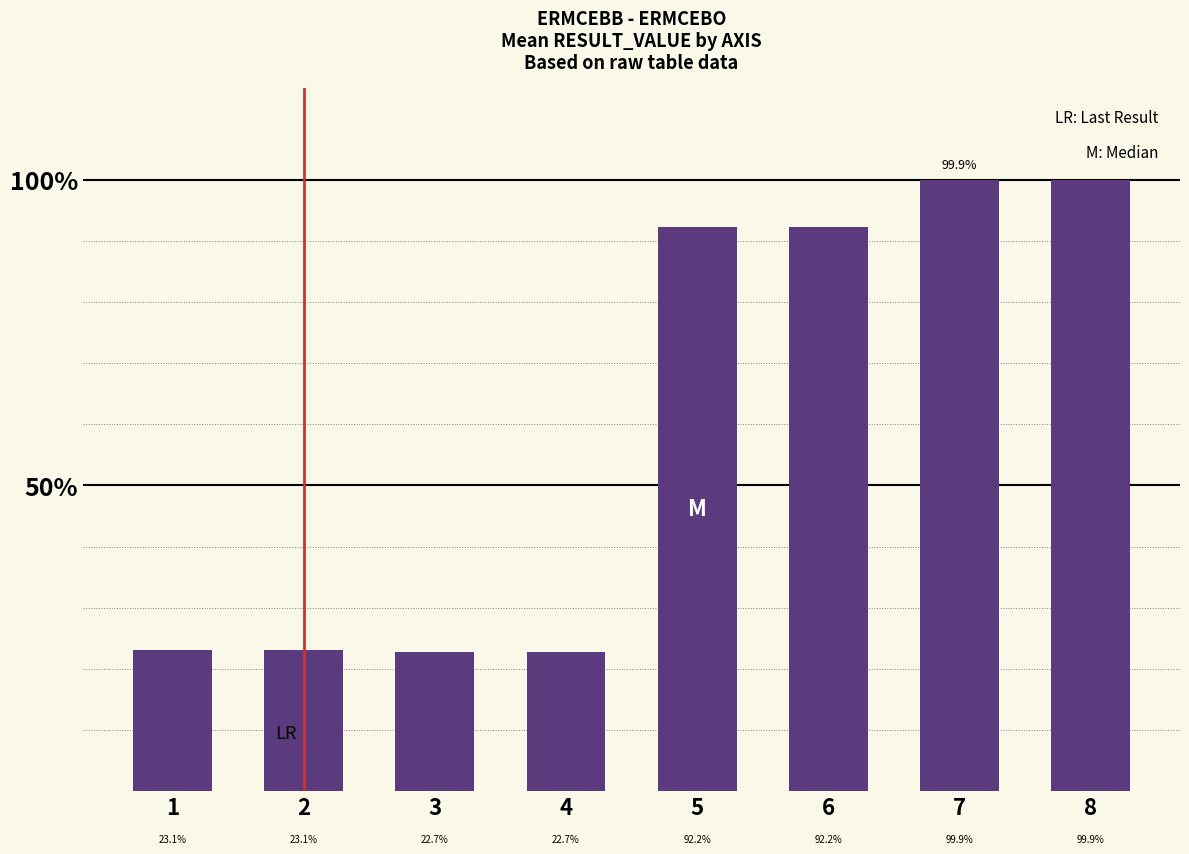

Read the value at 4.

22.7